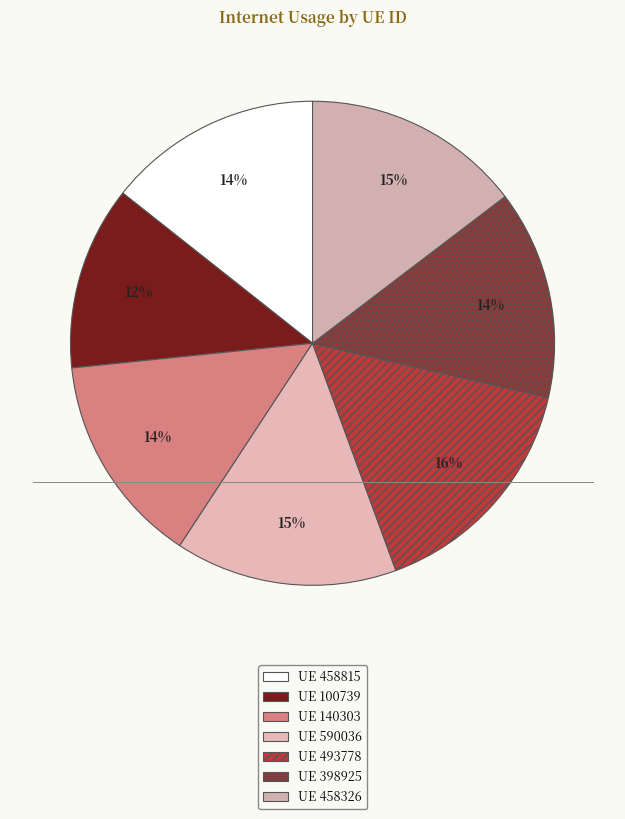

How many segments does this pie chart have?

7